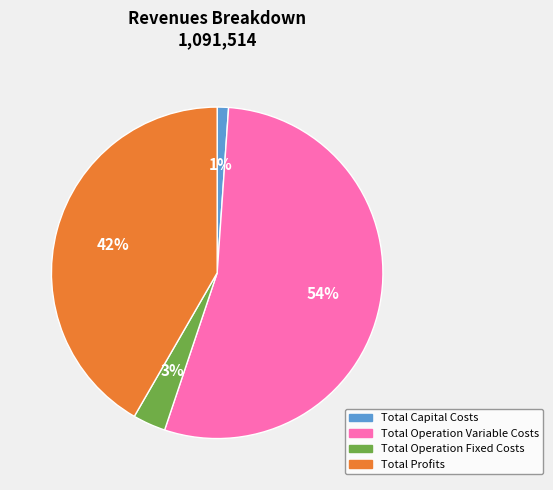

Count the number of slices in the pie.

4